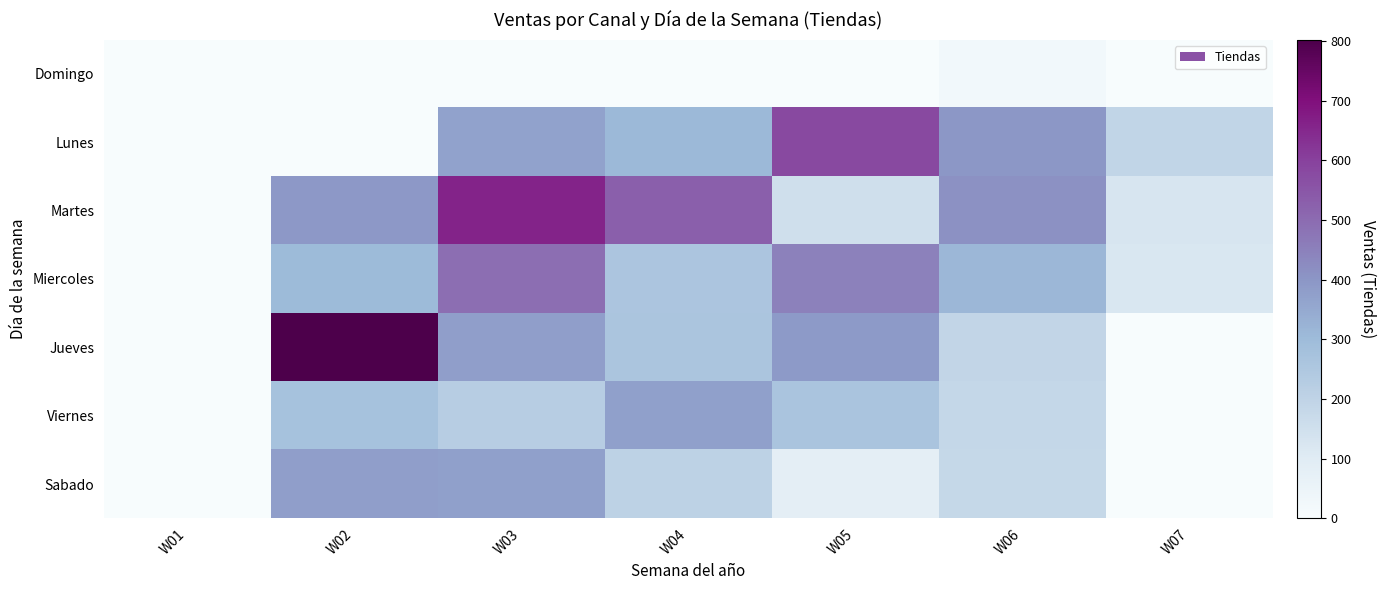

At how many categories does at least one series exceed 67?

6